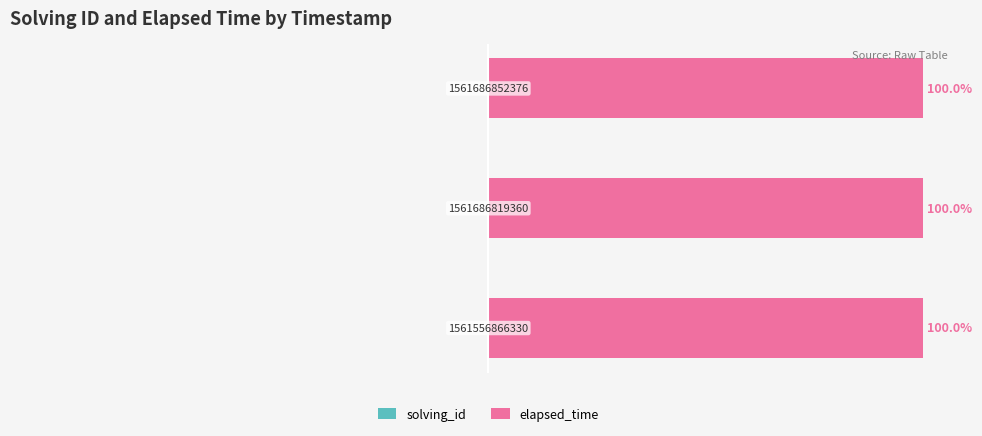

What is the spread (max minus min) of values at 0?

100.0